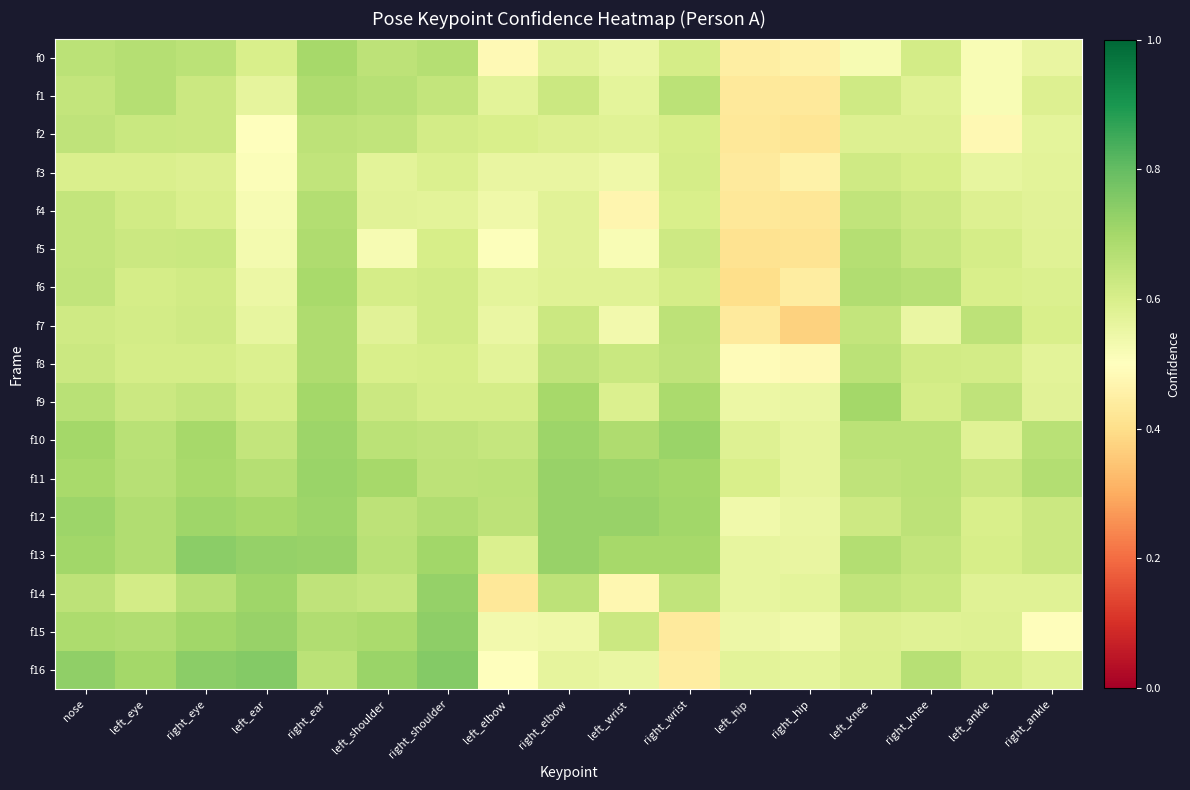

Which series has the widest spread of values?

f7